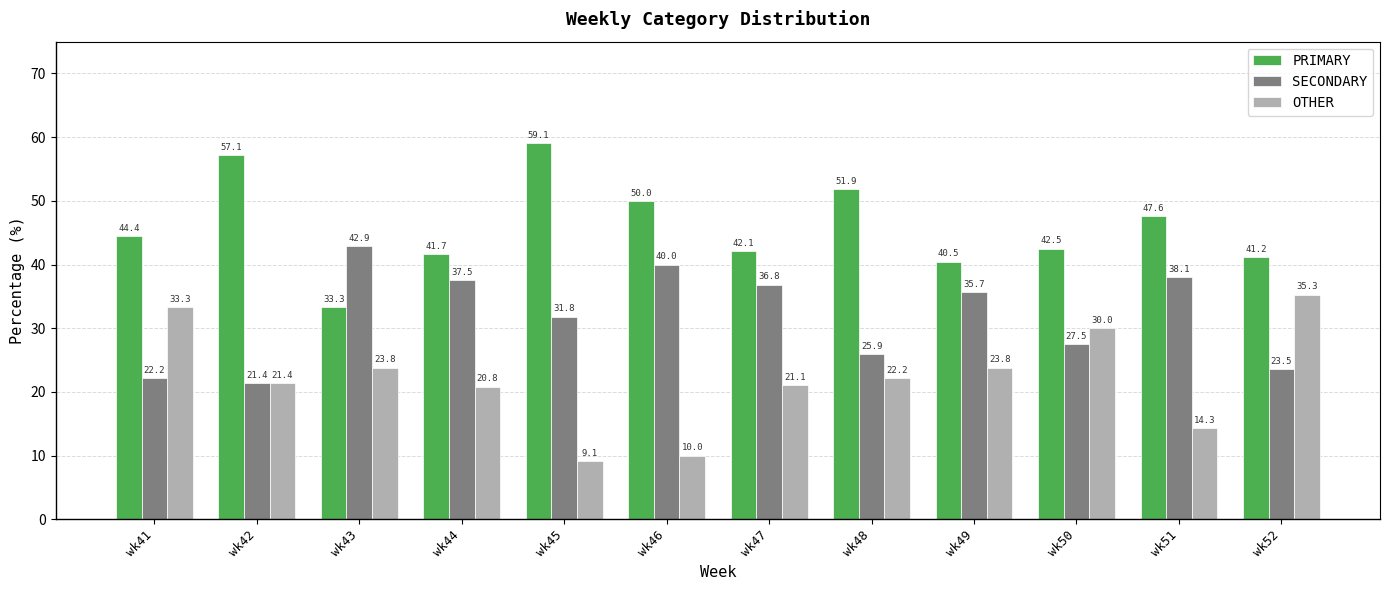

Is the value of OTHER at wk41 greater than the value of SECONDARY at wk51?

No